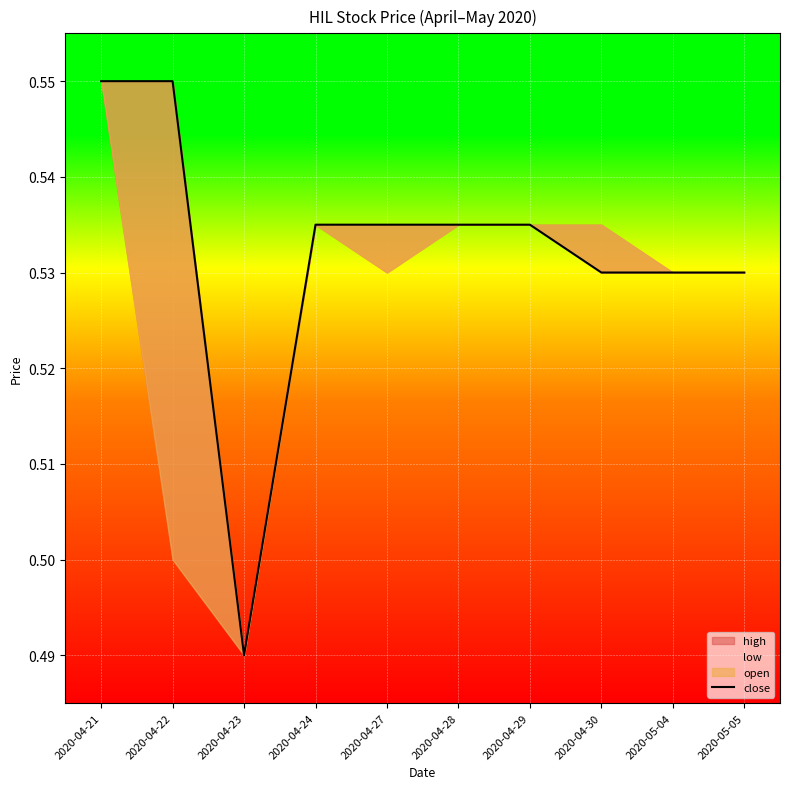

What is the difference between the maximum and minimum values?

0.1